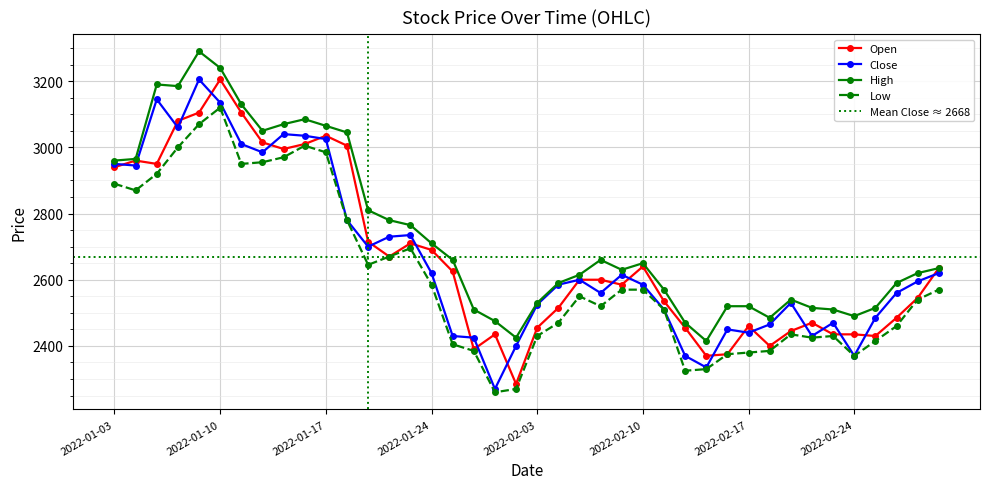

Where is High nearest to the value 2852?

2022-01-19